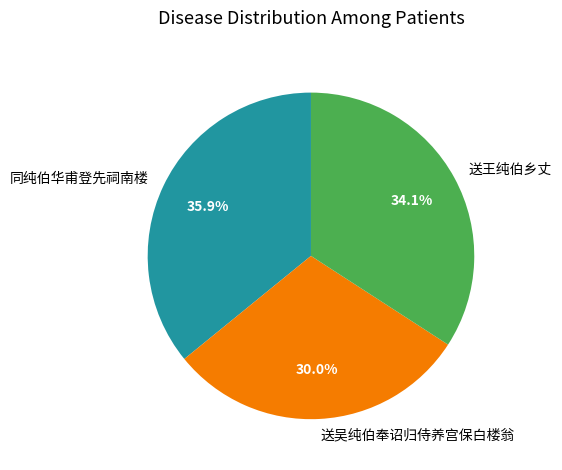

Do 送吴纯伯奉诏归侍养宫保白楼翁 and 同纯伯华甫登先祠南楼 together represent more than half of the pie?

Yes